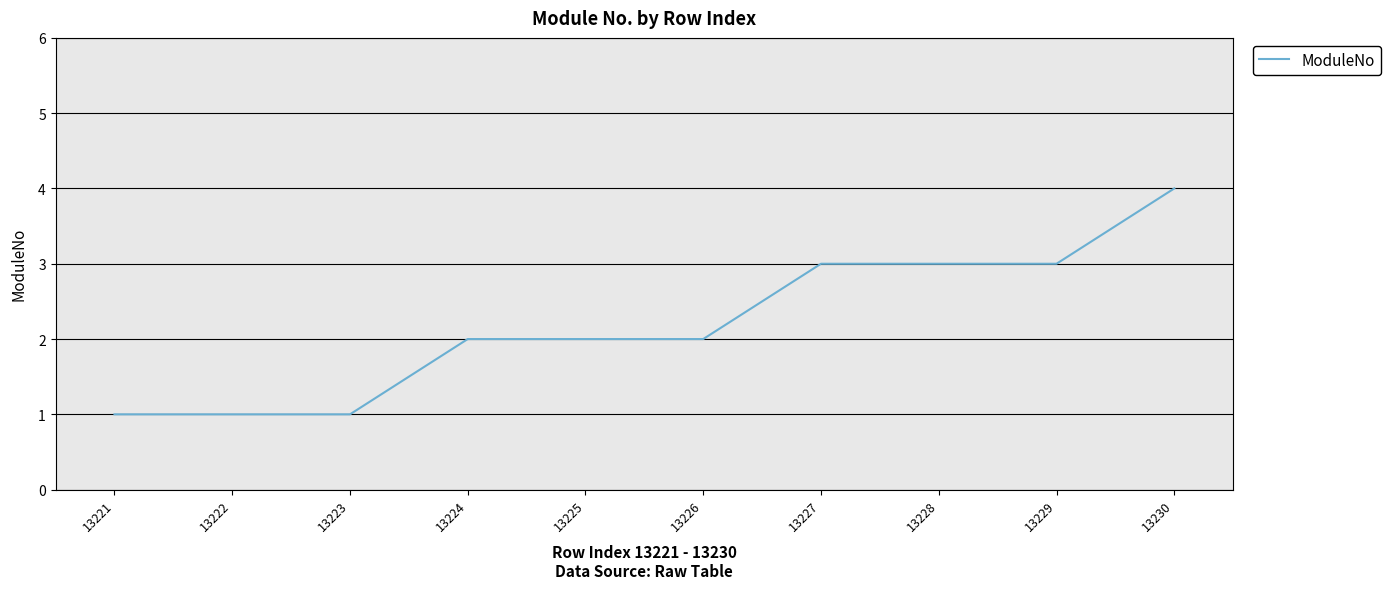

What is the difference between the maximum and minimum values?

3